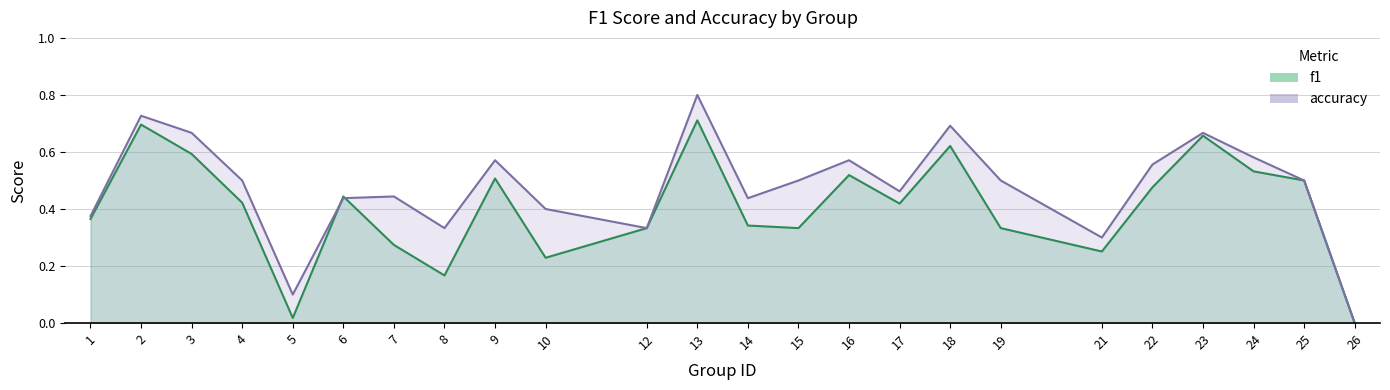

How many lines are shown in the chart?

2